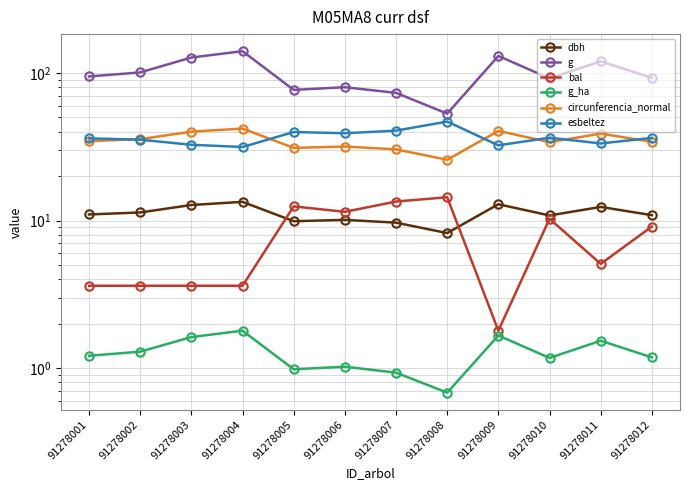

Reading left to right, what are all the values shown in this chart?

dbh: 91278001=11.0	91278002=11.3	91278003=12.7	91278004=13.4	91278005=9.9	91278006=10.1	91278007=9.7	91278008=8.2	91278009=12.9	91278010=10.8	91278011=12.4	91278012=10.9
g: 91278001=94.8	91278002=101.0	91278003=127.5	91278004=140.7	91278005=76.9	91278006=80.2	91278007=73.4	91278008=53.1	91278009=130.6	91278010=92.0	91278011=120.1	91278012=92.8
bal: 91278001=3.6	91278002=3.6	91278003=3.6	91278004=3.6	91278005=12.5	91278006=11.4	91278007=13.4	91278008=14.4	91278009=1.8	91278010=10.3	91278011=5.1	91278012=9.1
g_ha: 91278001=1.2	91278002=1.3	91278003=1.6	91278004=1.8	91278005=1.0	91278006=1.0	91278007=0.9	91278008=0.7	91278009=1.7	91278010=1.2	91278011=1.5	91278012=1.2
circunferencia_normal: 91278001=34.5	91278002=35.6	91278003=40.0	91278004=42.0	91278005=31.1	91278006=31.7	91278007=30.4	91278008=25.8	91278009=40.5	91278010=34.0	91278011=38.8	91278012=34.1
esbeltez: 91278001=36.1	91278002=35.3	91278003=32.6	91278004=31.5	91278005=39.8	91278006=39.1	91278007=40.7	91278008=46.9	91278009=32.4	91278010=36.4	91278011=33.3	91278012=36.3